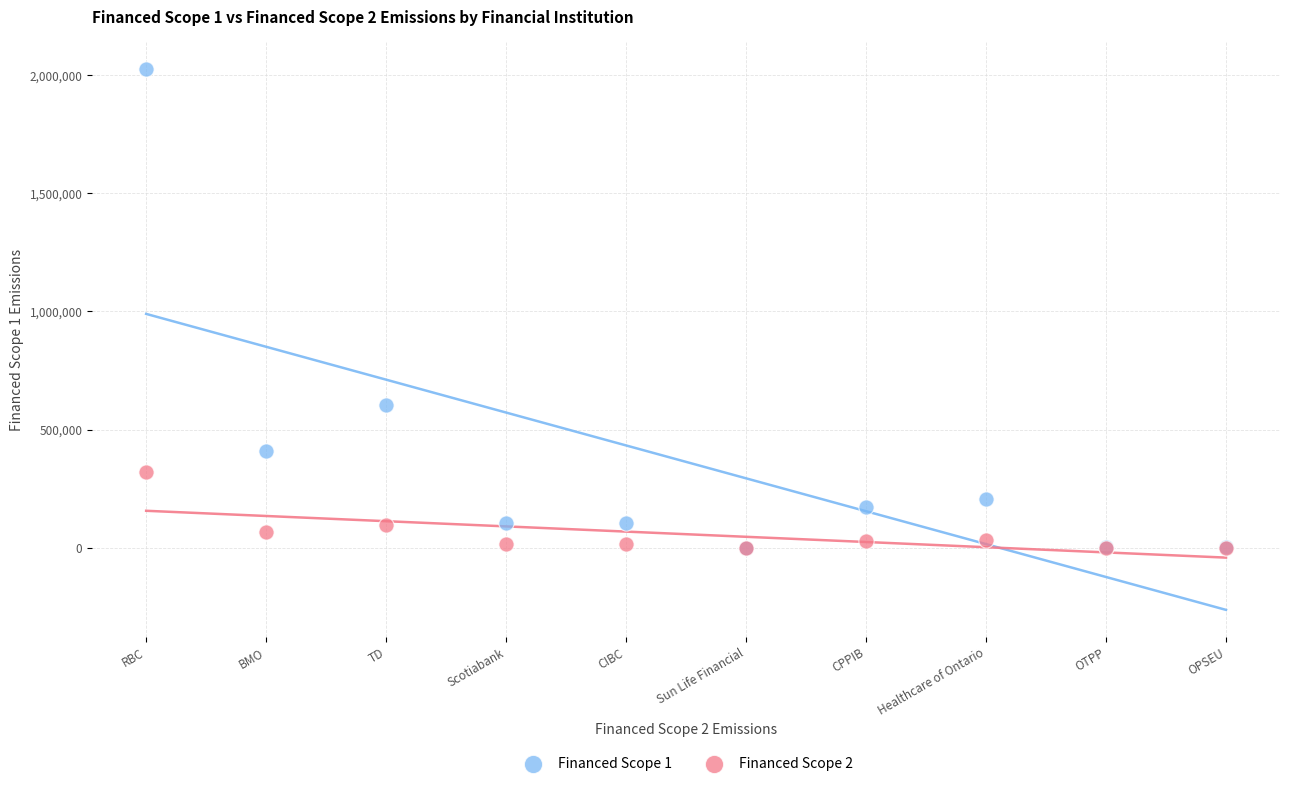

Across all series, what Y value is closest to 1012318?

604296.1